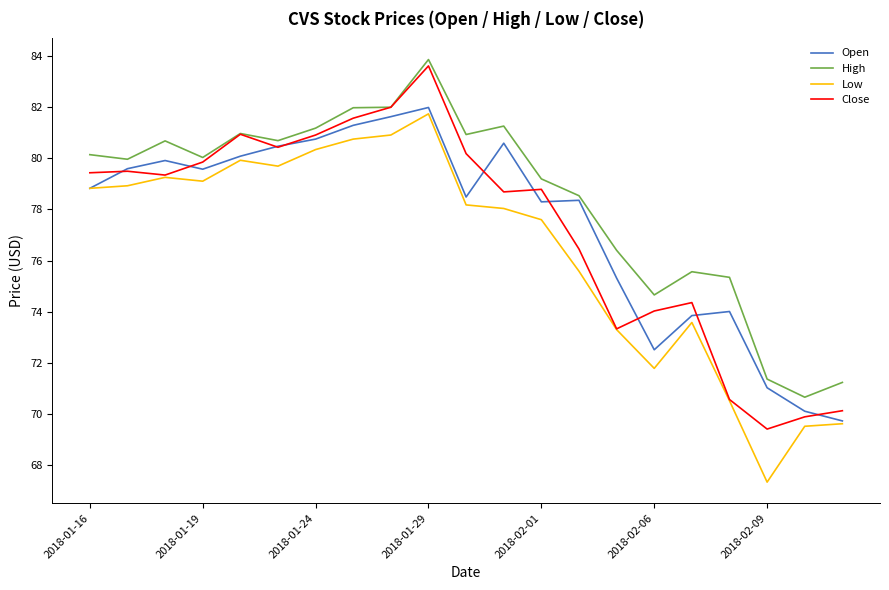

List the series in order of their peak value, highest first.

High, Close, Open, Low